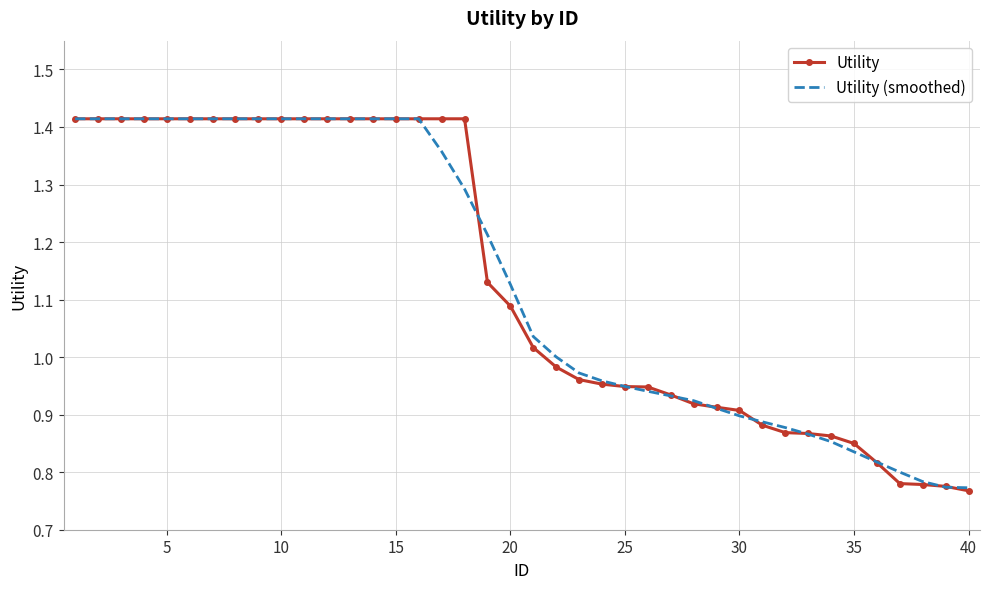

What is the value of the Utility (smoothed) point at the 8th from the left?

1.4